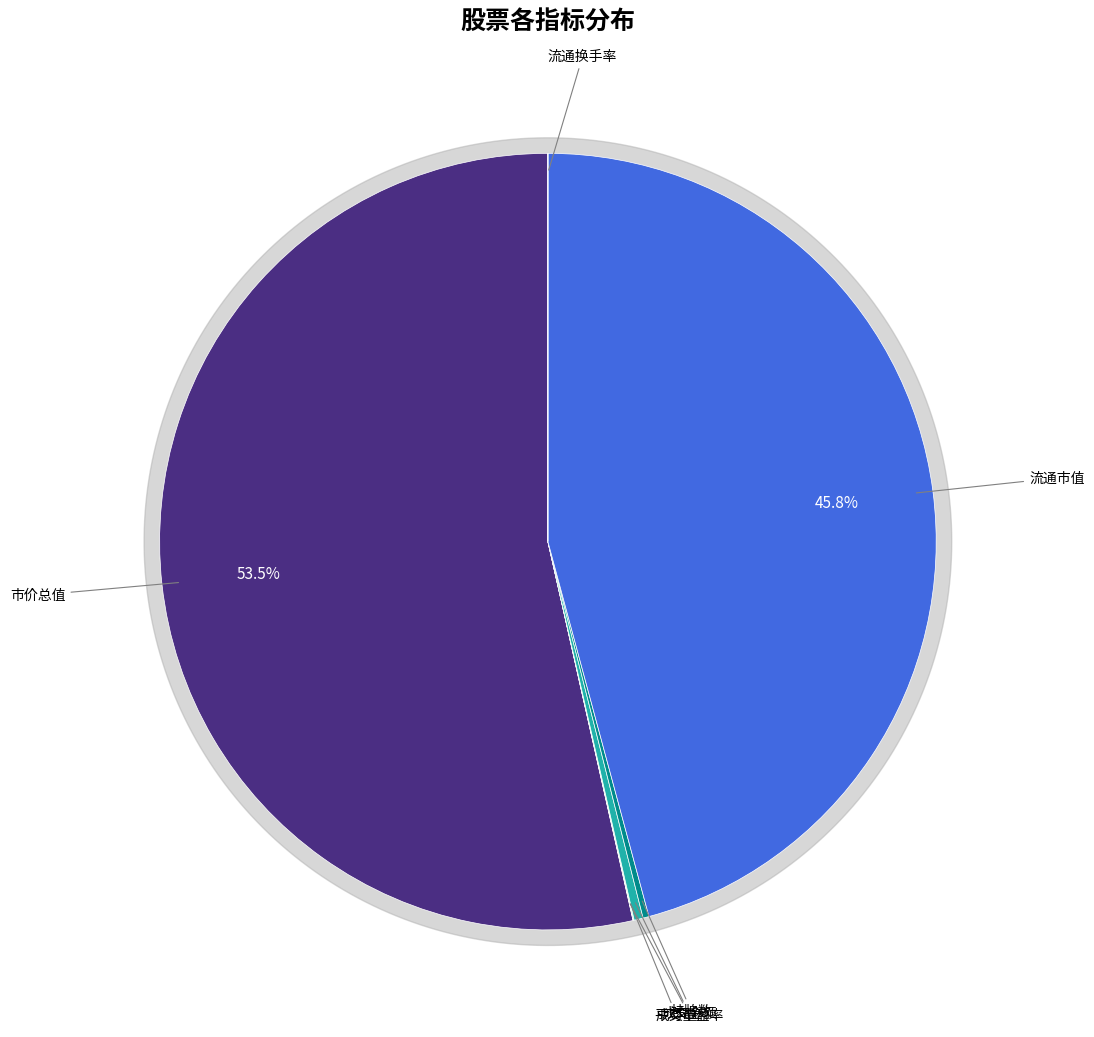

Count the number of slices in the pie.

7